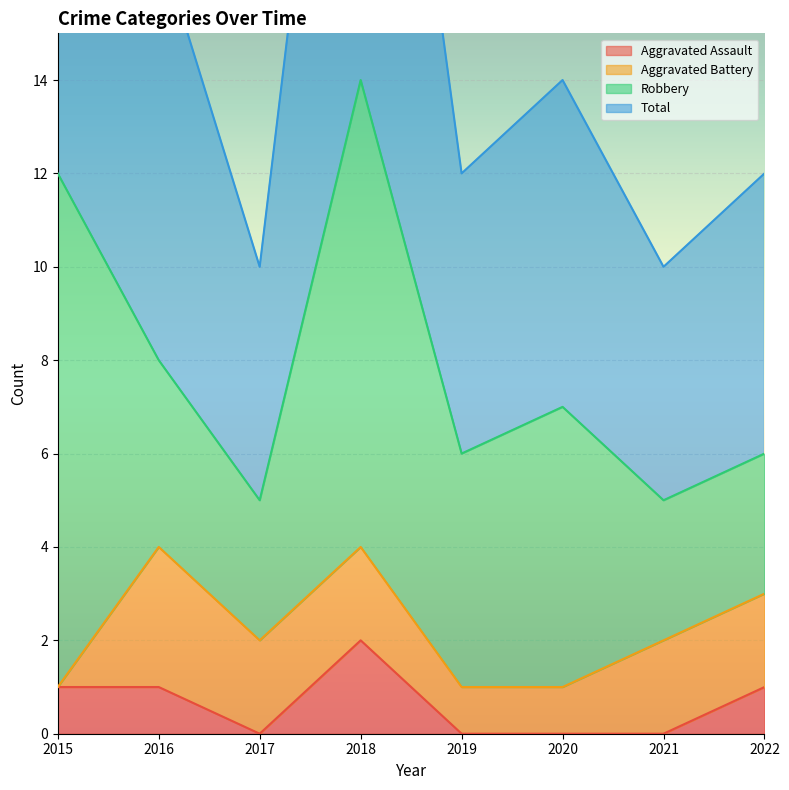

In Total, how many points are higher than both neighbors (excluding endpoints)?

2